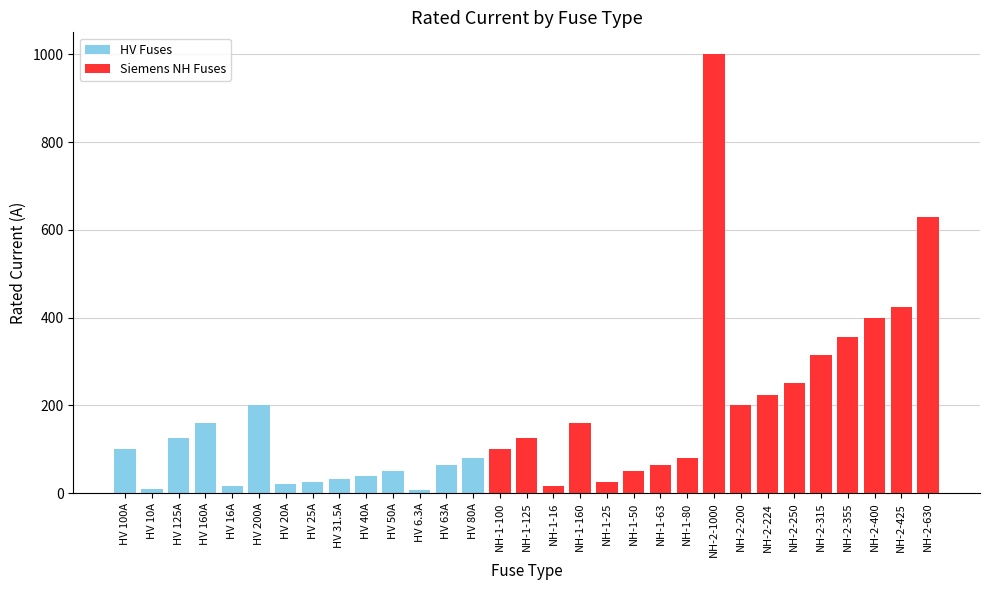

What is the ratio of the value at HV 80A to the value at NH-2-315?

0.3